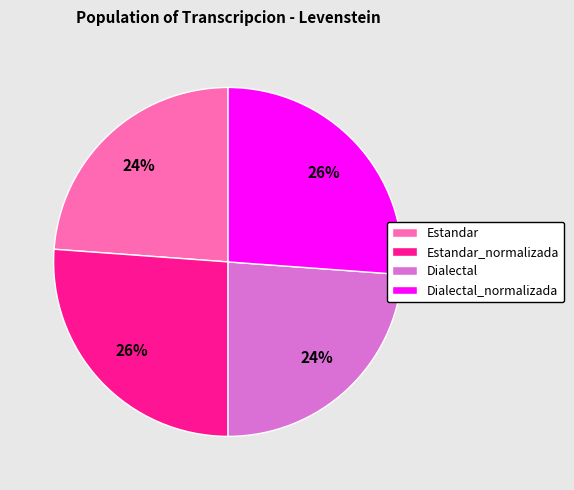

Is Dialectal_normalizada the majority of the pie?

No